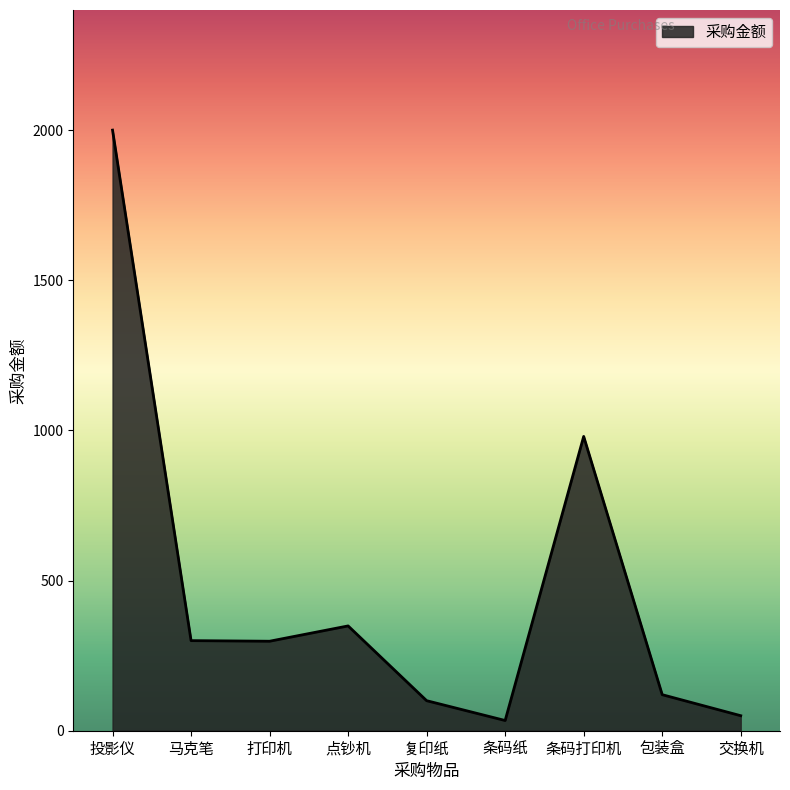

Read the value at 复印纸.

100